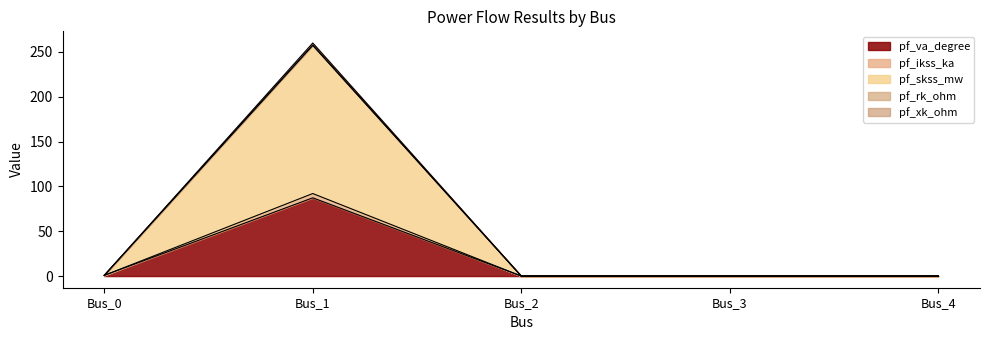

What is the highest value of the pf_va_degree series?

87.3